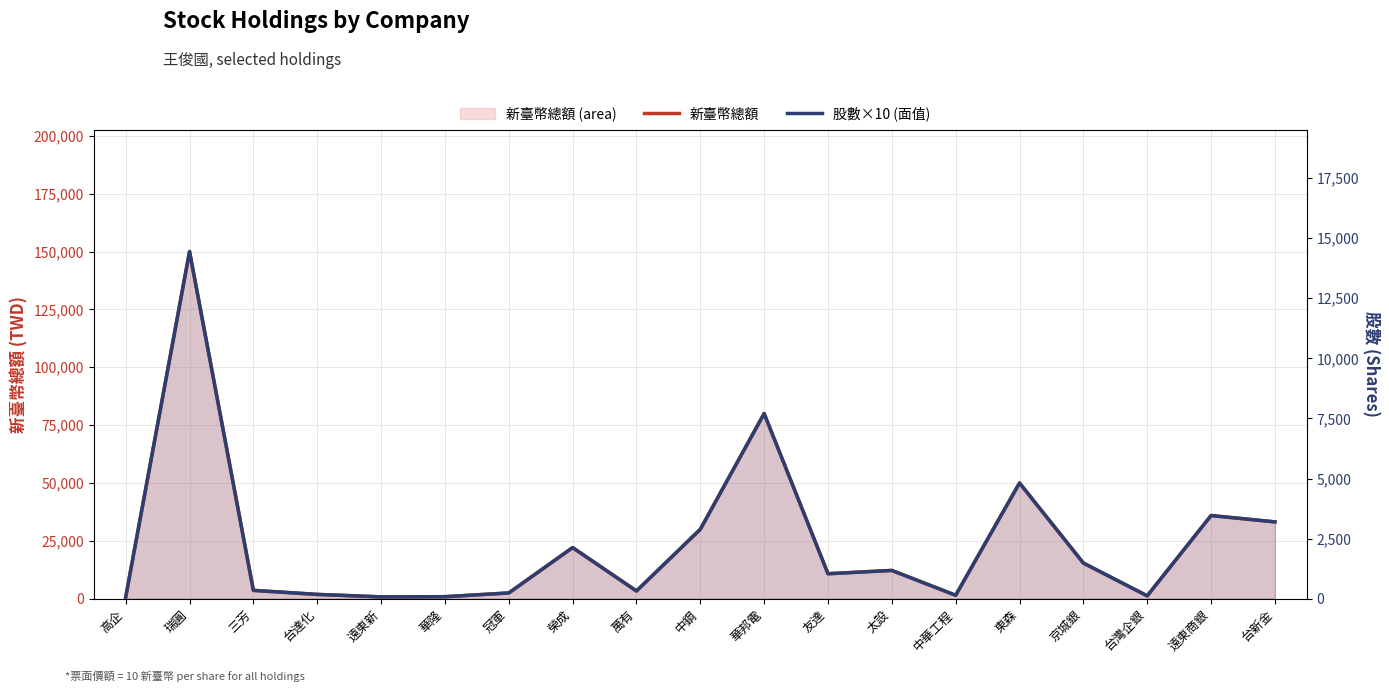

Rank the series by their maximum value, from highest to lowest.

新臺幣總額, 股數×10 (面值)